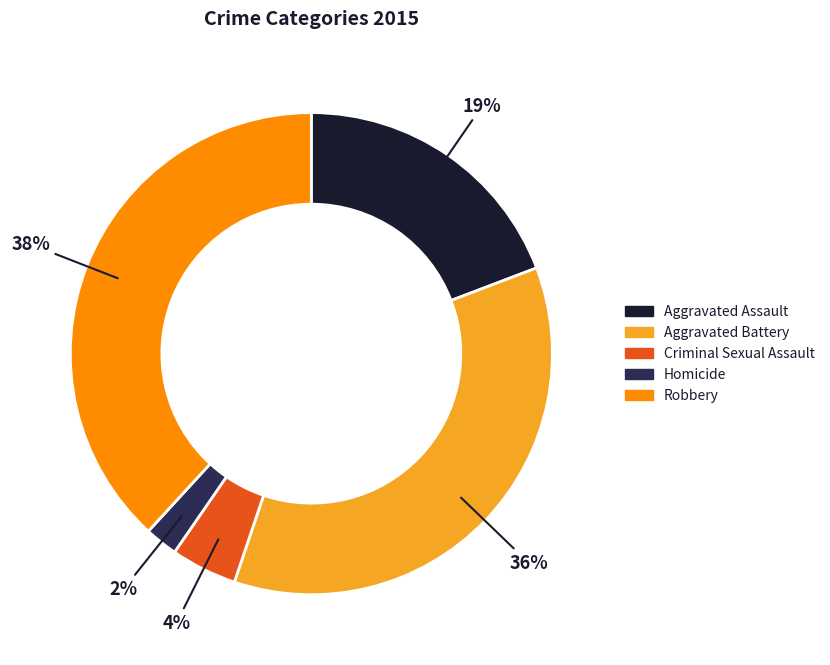

Which slice is the smallest?

Homicide